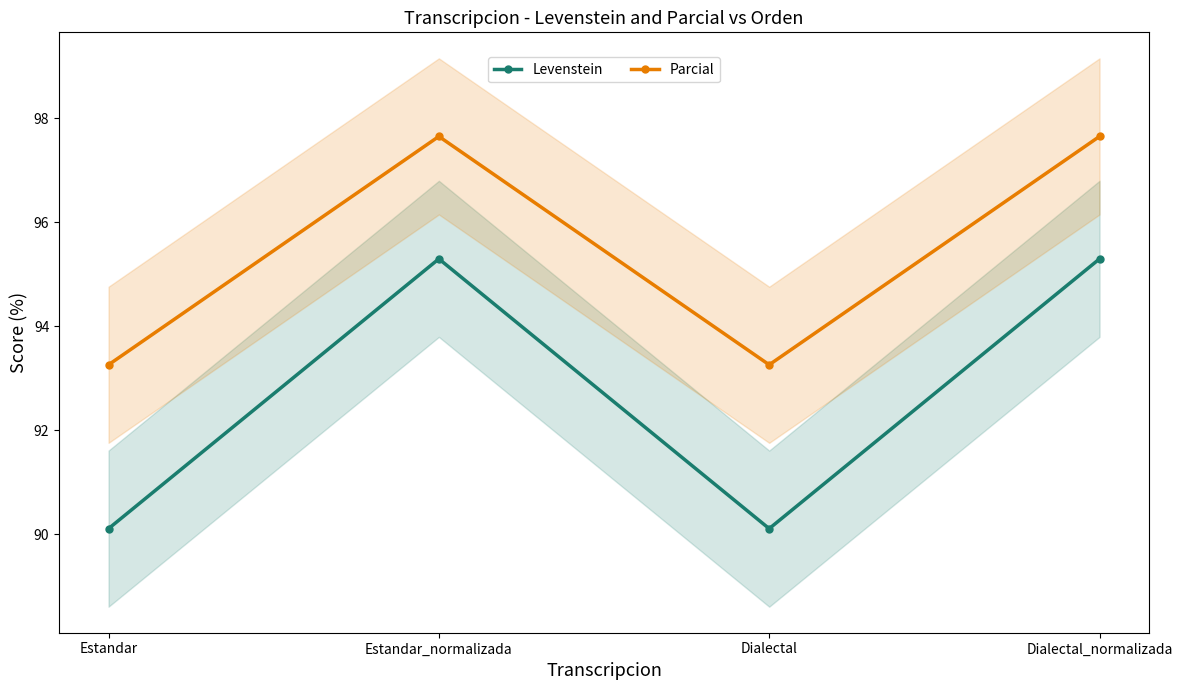

What is the label of the 1st point from the right?

Dialectal_normalizada